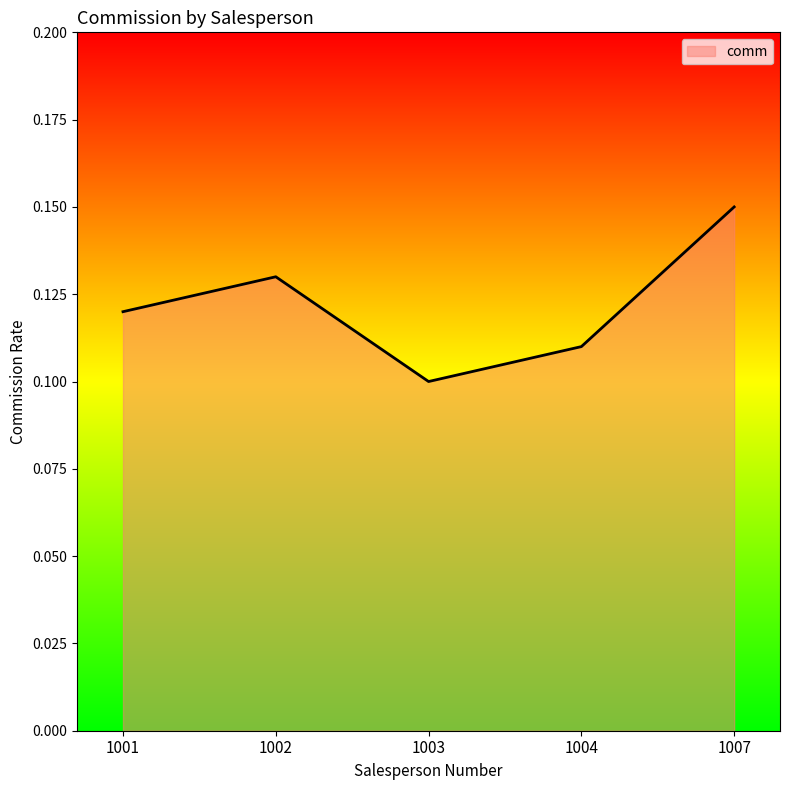

At which category does the data reach its first local peak?

1002